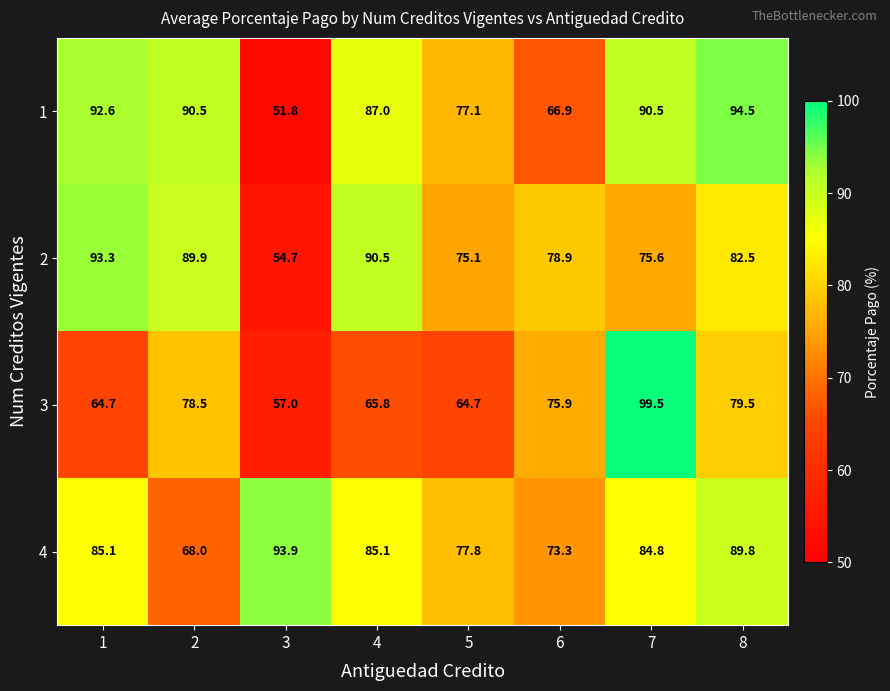

Which series has the largest total across all categories?

4